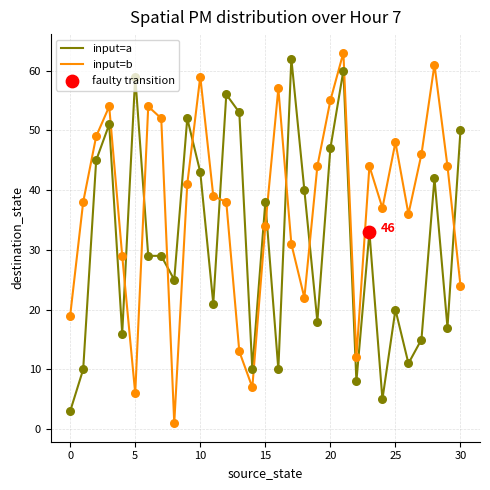

Which series has the widest spread of values?

input=b